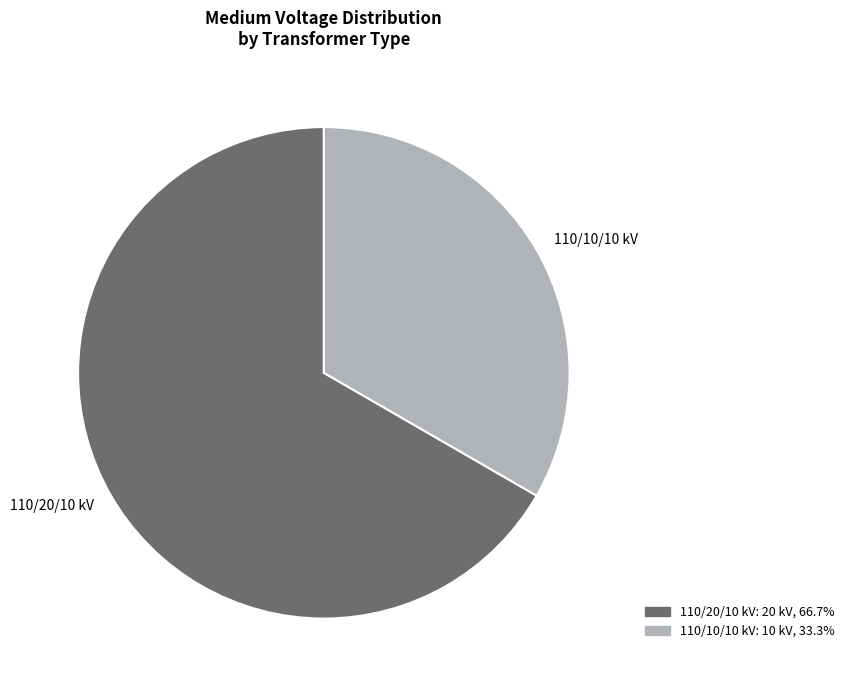

Do 110/20/10 kV and 110/10/10 kV together represent more than half of the pie?

Yes